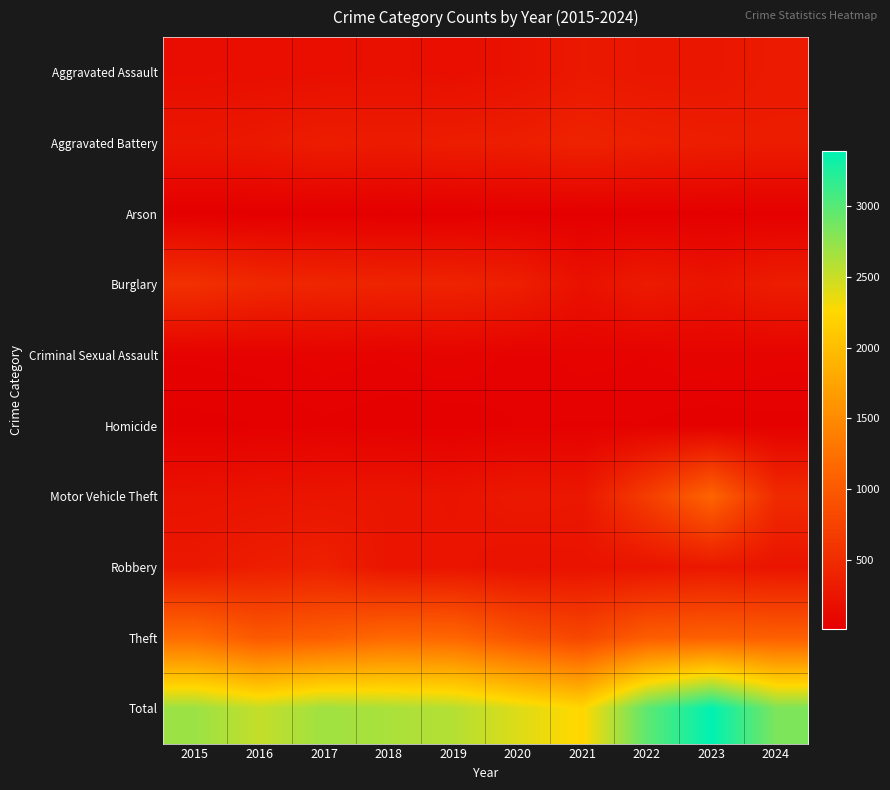

Which category has the highest value across all series?

2023